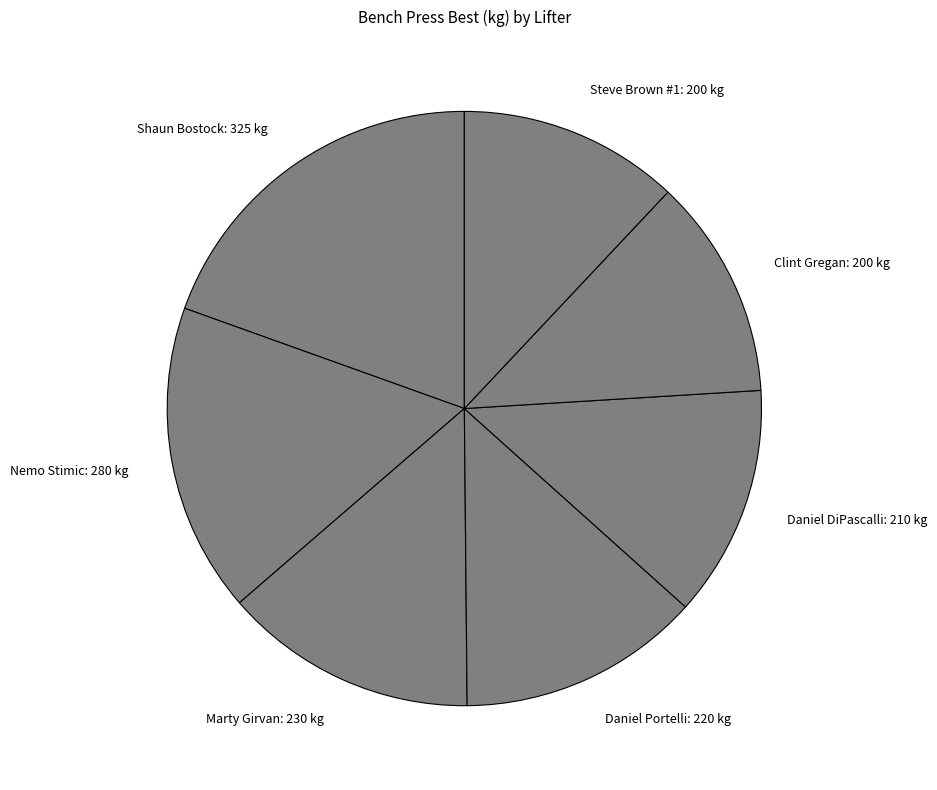

Is it true that Daniel DiPascalli is 13% of the pie?

True